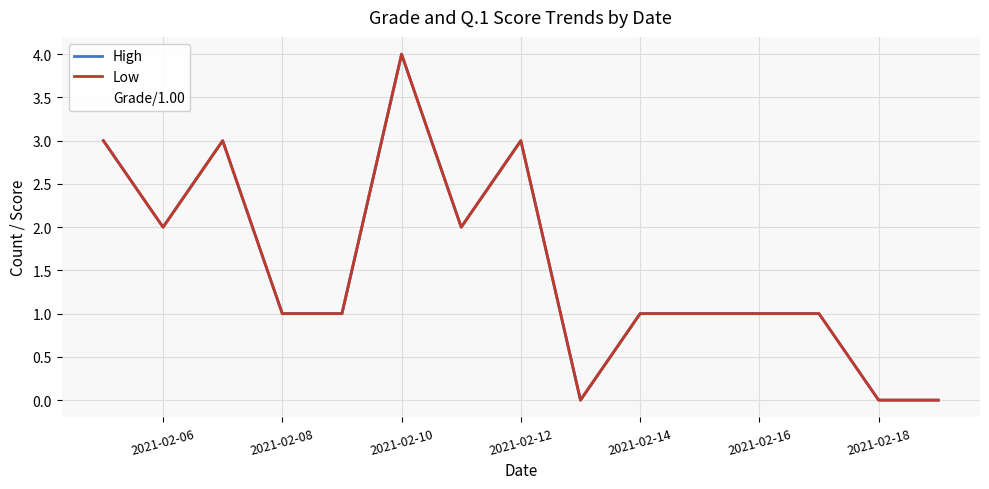

Is the value of High at 7 greater than the value of Low at 12?

Yes